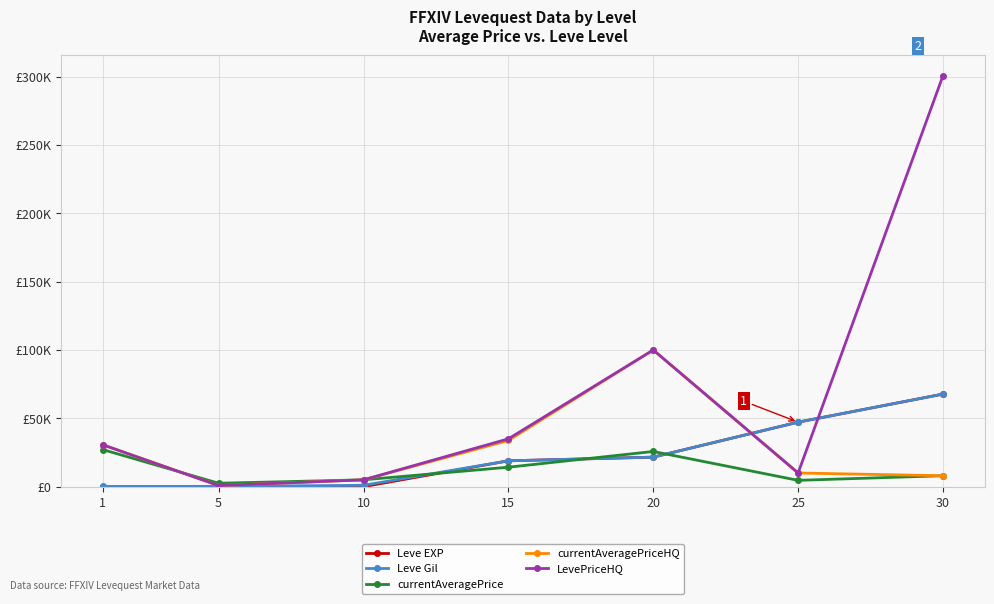

At which category does the chart reach its minimum across all series?

1